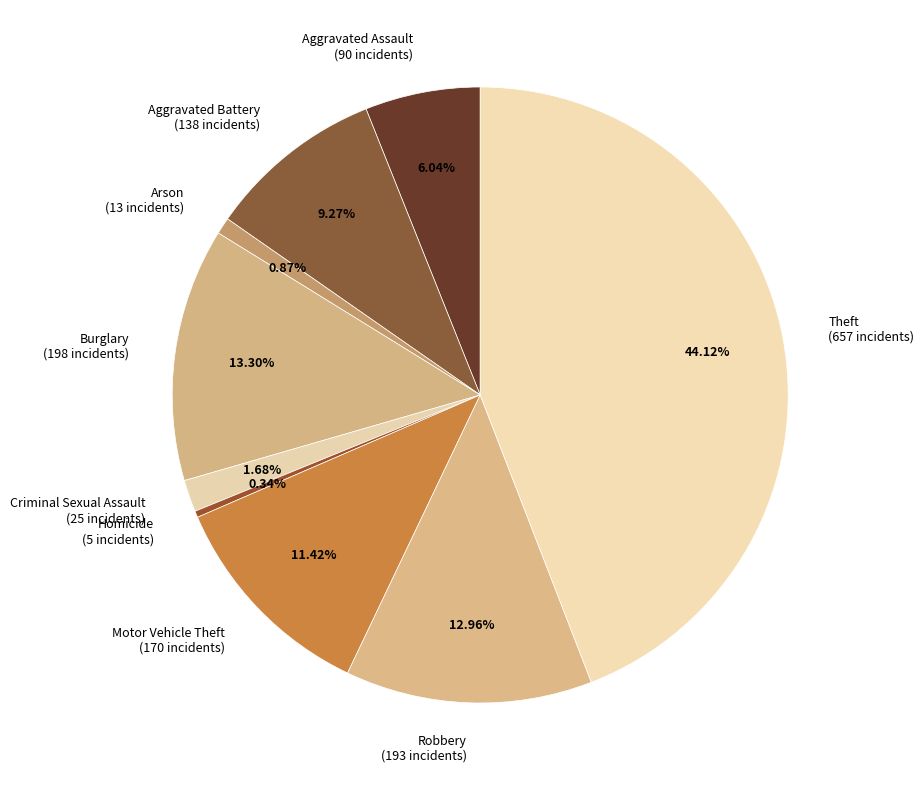

Is there a majority slice in this chart?

No